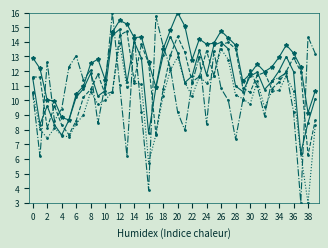

What is the minimum value shown in the chart?

3.0